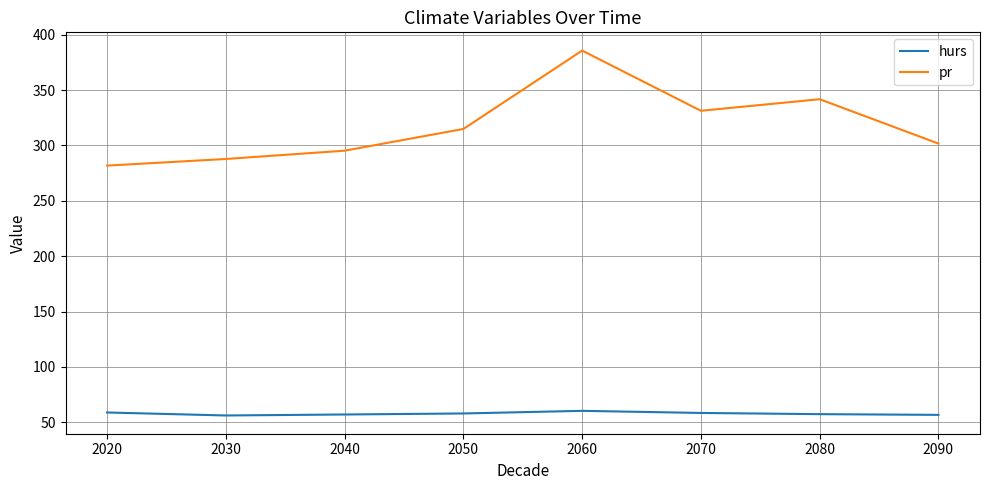

Rank the series by their maximum value, from highest to lowest.

pr, hurs